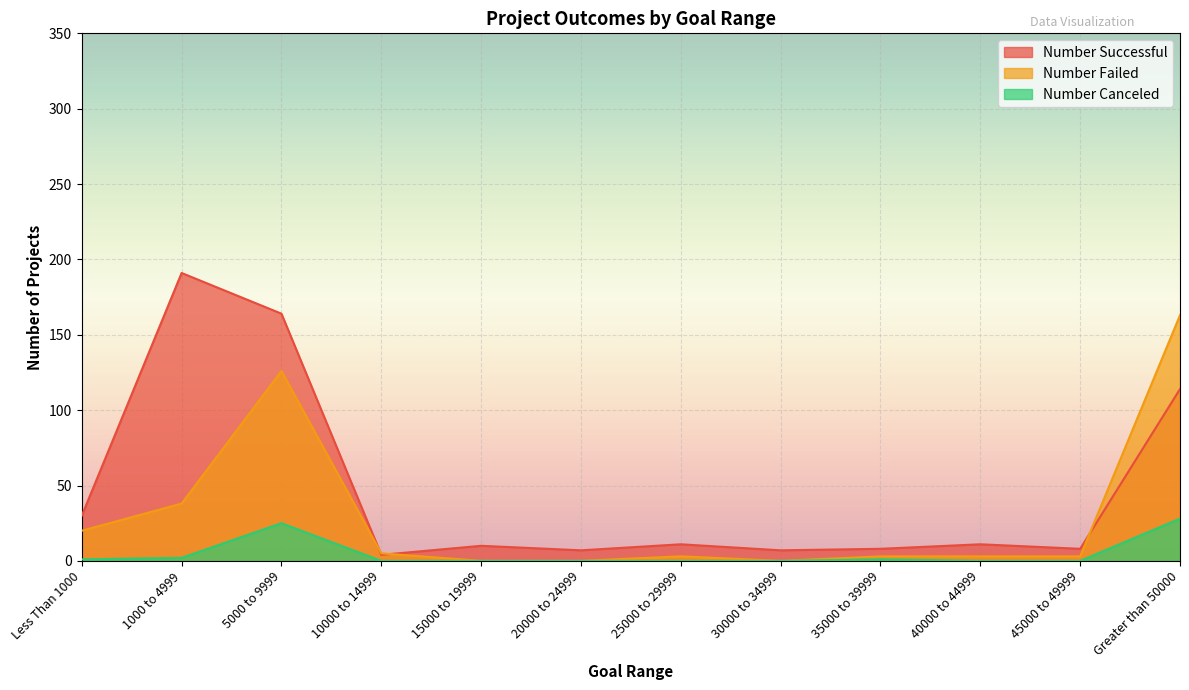

True or false: Number Failed and Number Canceled intersect in this chart.

False